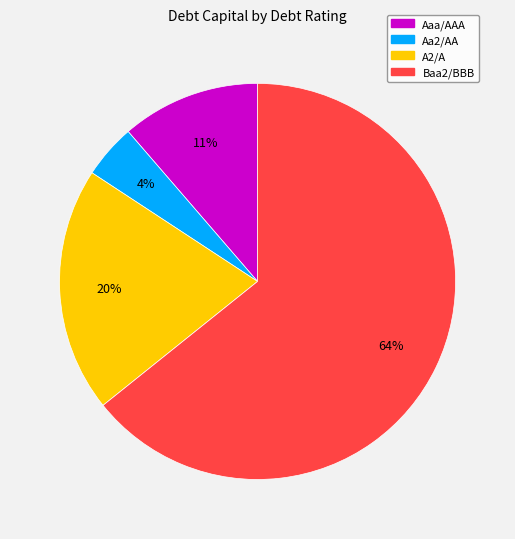

To the nearest percent, what is the average slice percentage?

25%